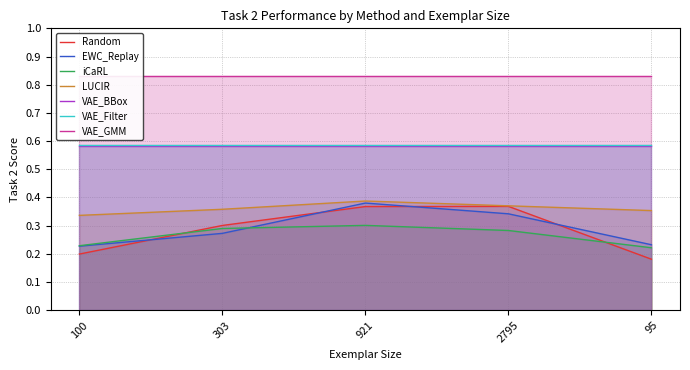

What is the sum of the EWC_Replay values at 2795 and 303?

0.6